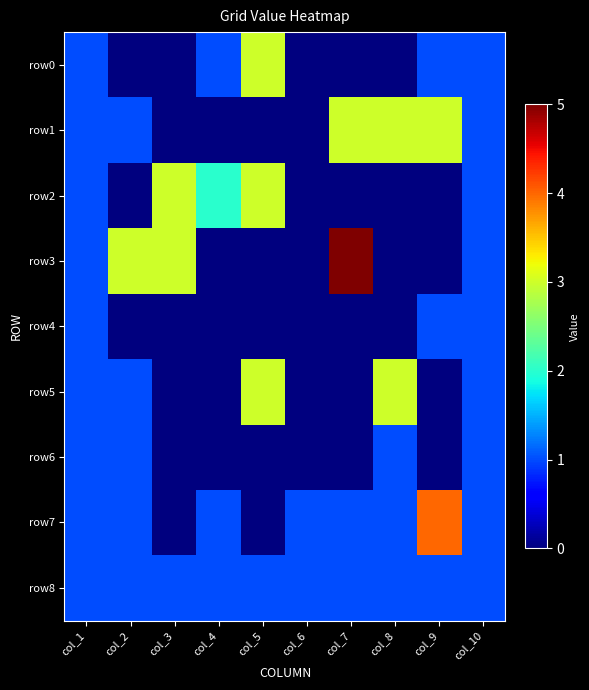

Reading right to left, extract all data points from this chart.

row0: col_10=1	col_9=1	col_8=0	col_7=0	col_6=0	col_5=3	col_4=1	col_3=0	col_2=0	col_1=1
row1: col_10=1	col_9=3	col_8=3	col_7=3	col_6=0	col_5=0	col_4=0	col_3=0	col_2=1	col_1=1
row2: col_10=1	col_9=0	col_8=0	col_7=0	col_6=0	col_5=3	col_4=2	col_3=3	col_2=0	col_1=1
row3: col_10=1	col_9=0	col_8=0	col_7=5	col_6=0	col_5=0	col_4=0	col_3=3	col_2=3	col_1=1
row4: col_10=1	col_9=1	col_8=0	col_7=0	col_6=0	col_5=0	col_4=0	col_3=0	col_2=0	col_1=1
row5: col_10=1	col_9=0	col_8=3	col_7=0	col_6=0	col_5=3	col_4=0	col_3=0	col_2=1	col_1=1
row6: col_10=1	col_9=0	col_8=1	col_7=0	col_6=0	col_5=0	col_4=0	col_3=0	col_2=1	col_1=1
row7: col_10=1	col_9=4	col_8=1	col_7=1	col_6=1	col_5=0	col_4=1	col_3=0	col_2=1	col_1=1
row8: col_10=1	col_9=1	col_8=1	col_7=1	col_6=1	col_5=1	col_4=1	col_3=1	col_2=1	col_1=1